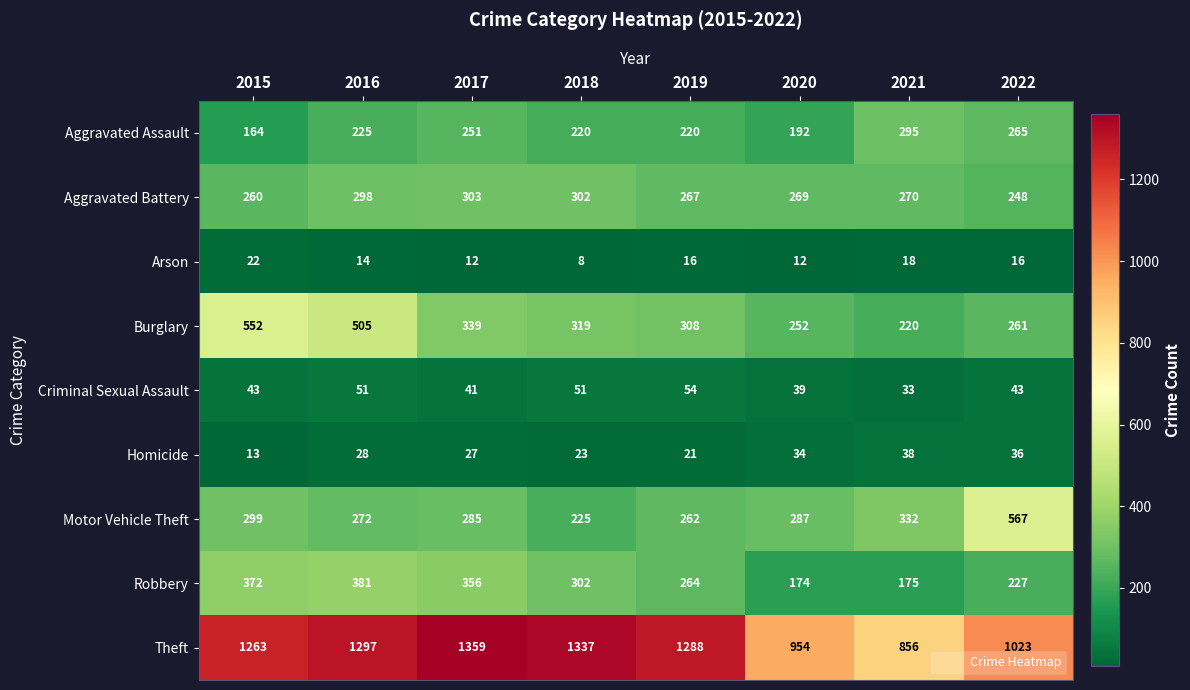

Rank the series by their maximum value, from highest to lowest.

Theft, Motor Vehicle Theft, Burglary, Robbery, Aggravated Battery, Aggravated Assault, Criminal Sexual Assault, Homicide, Arson